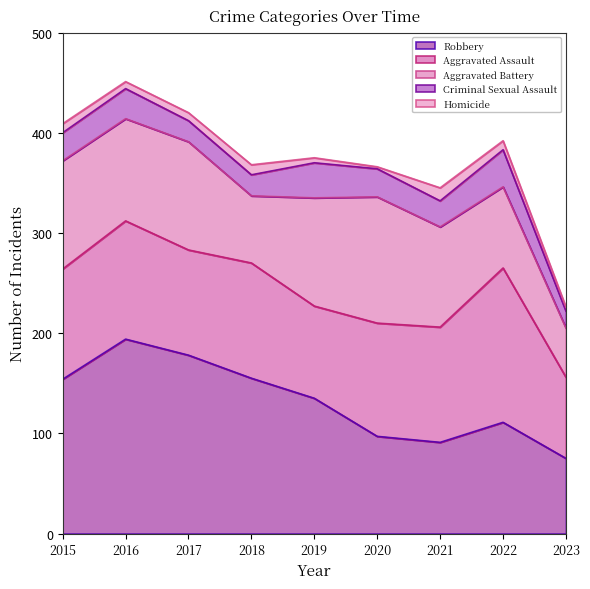

True or false: Aggravated Assault and Homicide cross at least once.

False